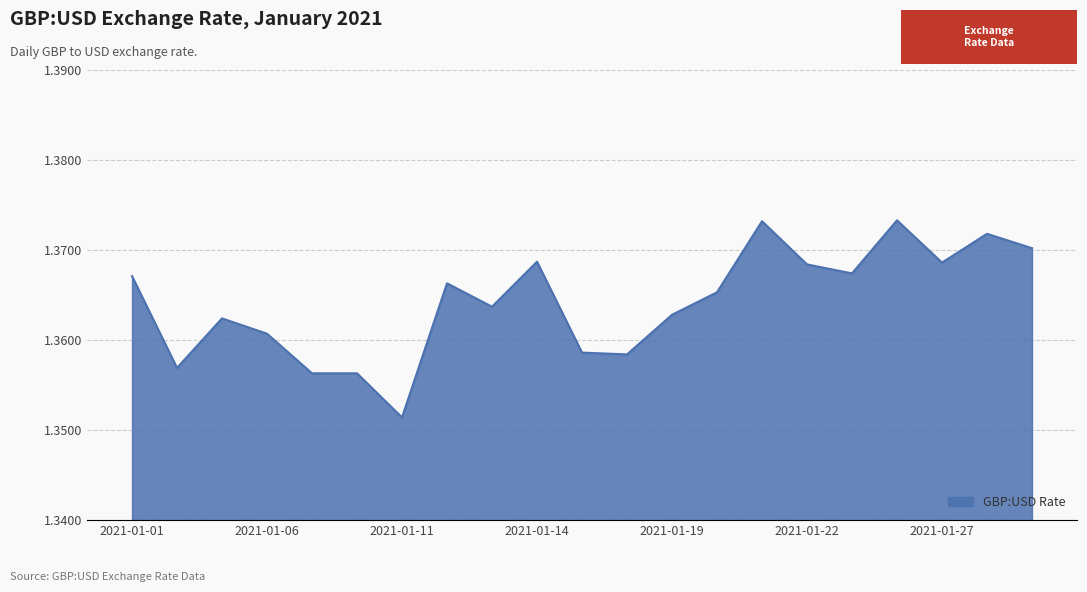

How many lines are shown in the chart?

1